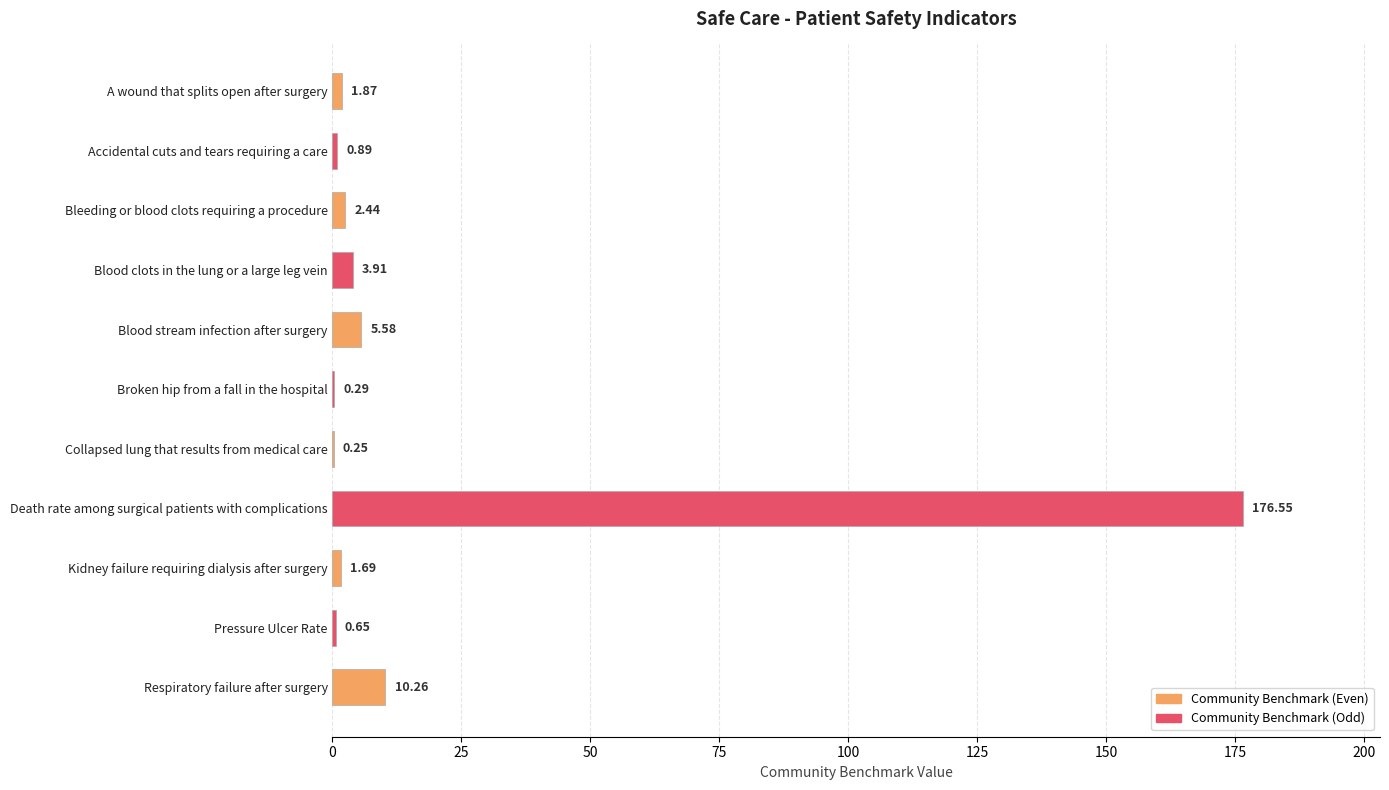

At which label is the value closest to 88?

Respiratory failure after surgery